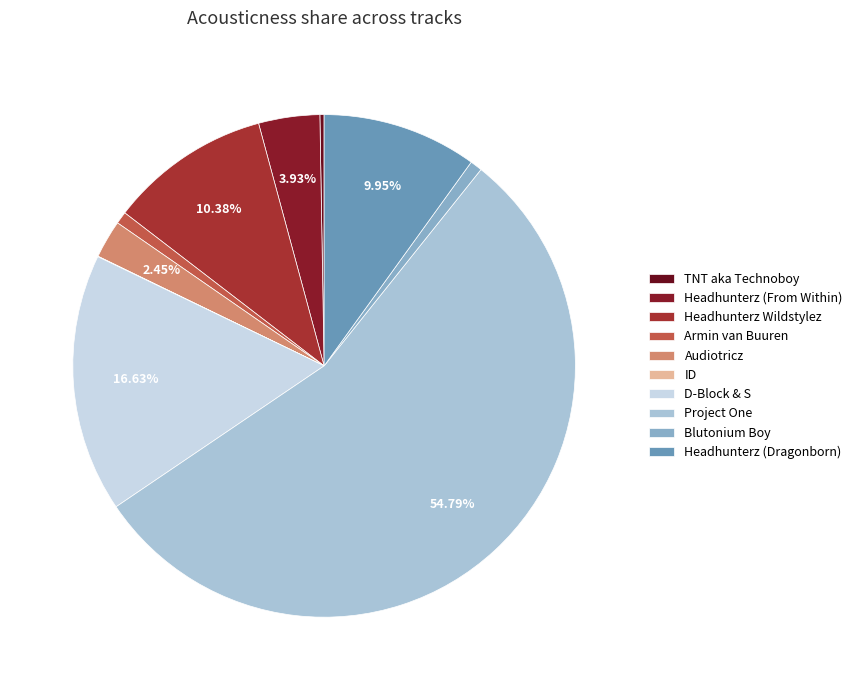

Is it true that Headhunterz Wildstylez is 1% of the pie?

False